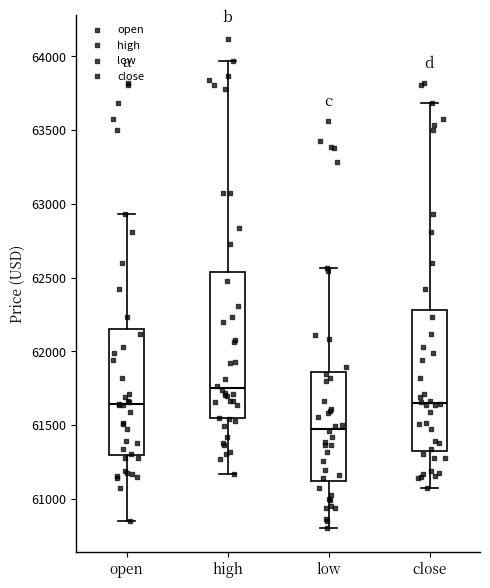

Where does the lower whisker of the box for open end on the y-axis? The values are not printed on the chart, so give them approximately, as read against the axis.

60850